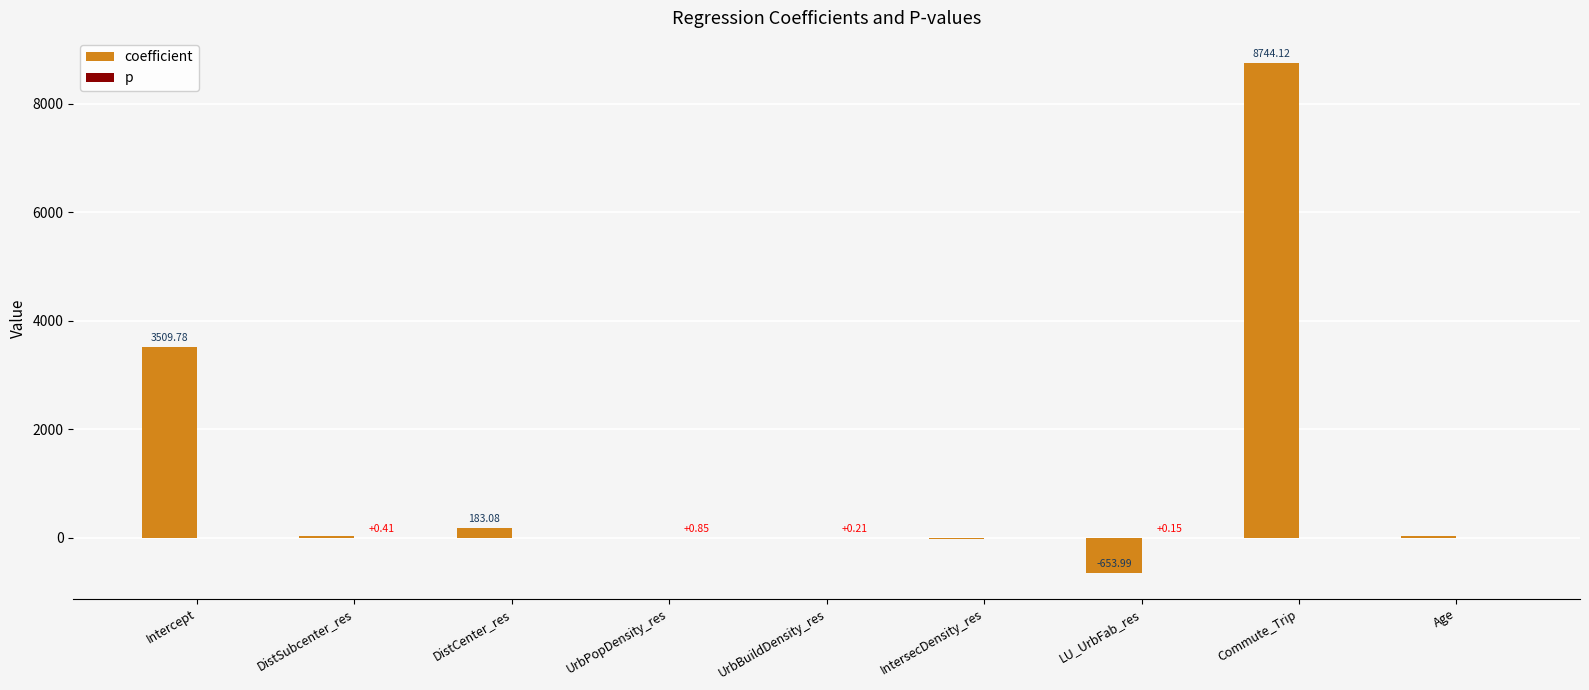

What is the difference between the coefficient values at UrbBuildDensity_res and Age?

28.0